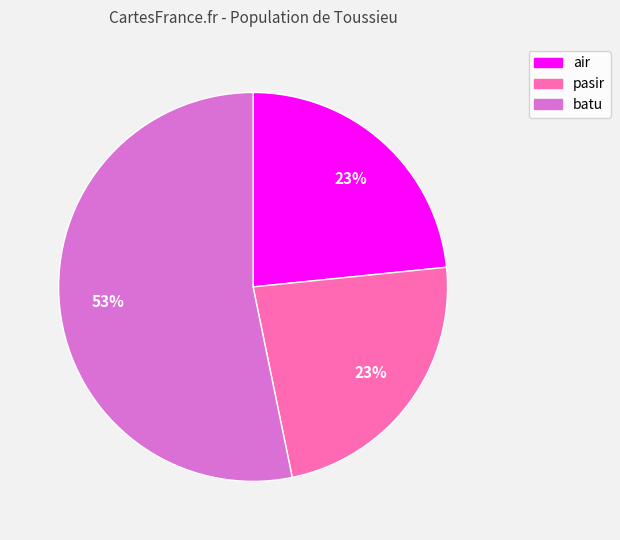

How many slices are in this pie chart?

3